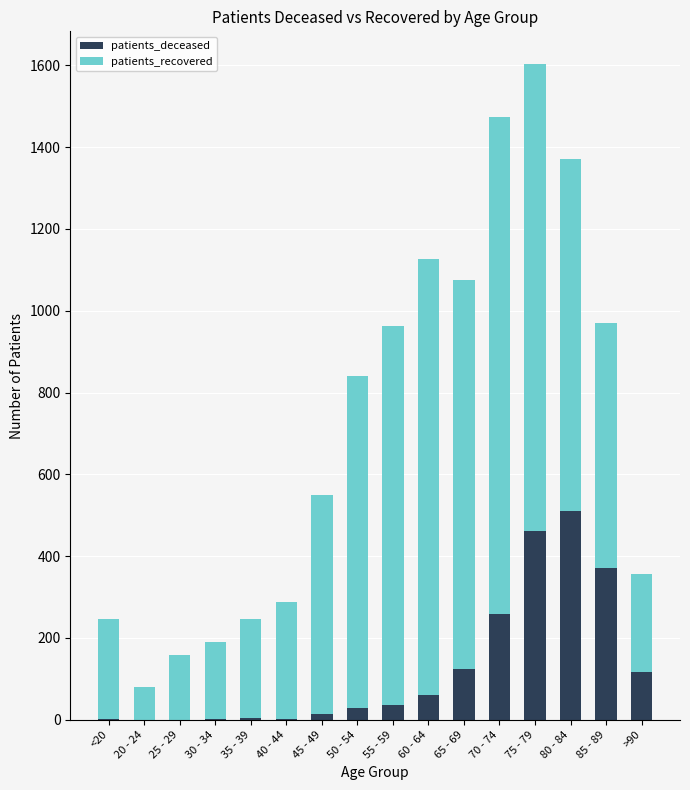

At which category is the sum across all series the highest?

75 - 79